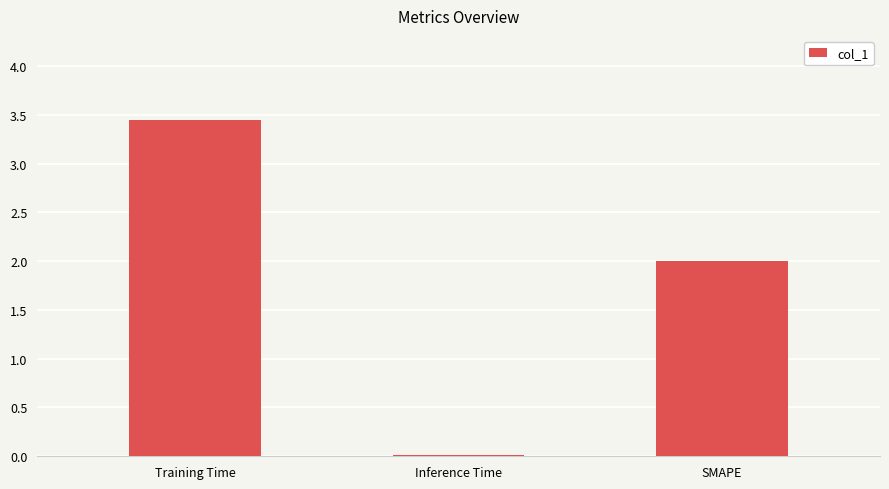

What position from the left is Inference Time?

2